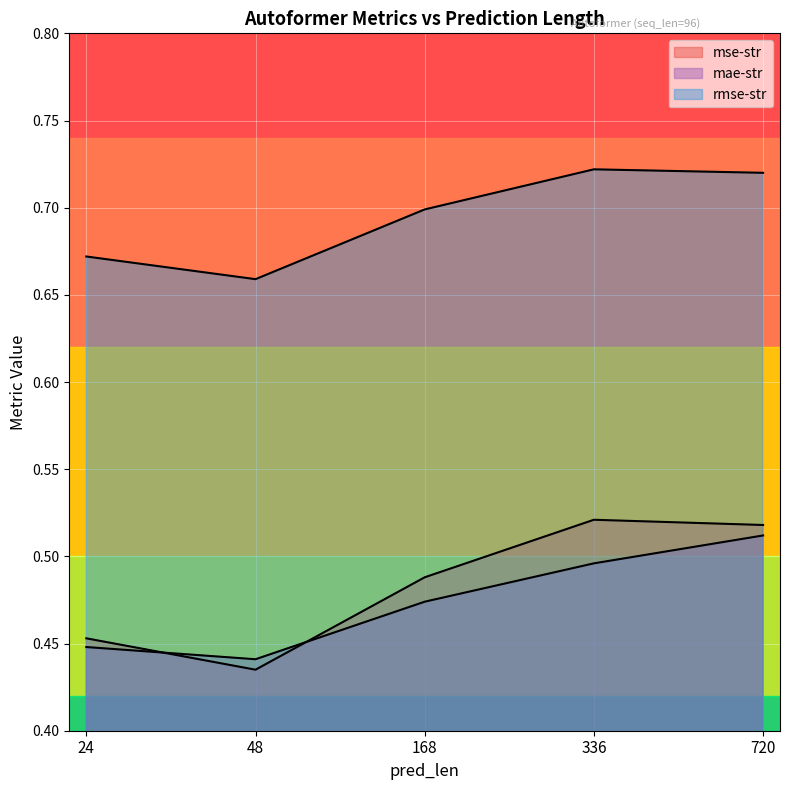

How many interior local valleys does the mae-str series have?

1